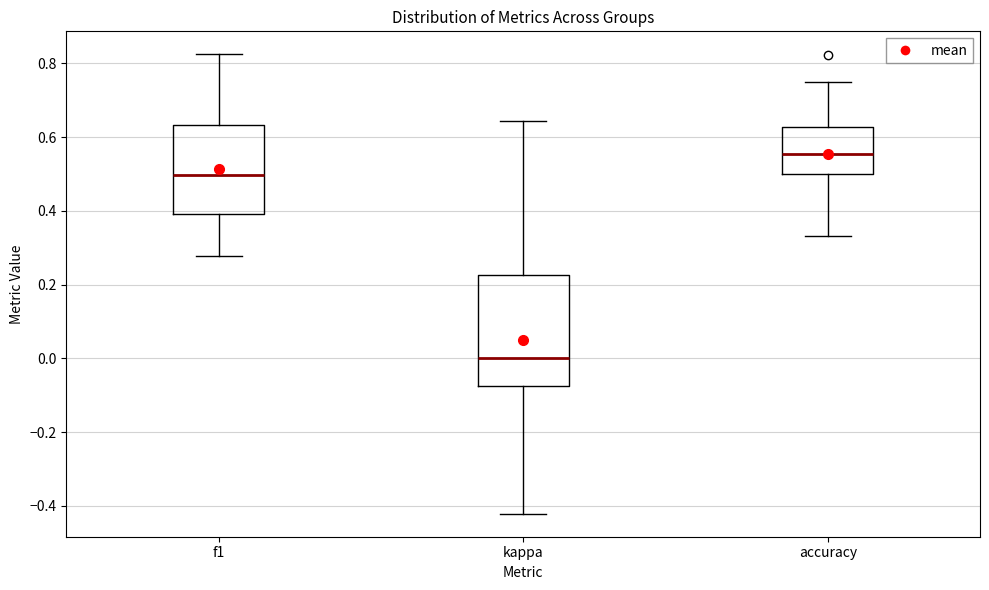

Reading left to right, read every box against the y-axis: the position of its median line, the range the box covers, and the ends of its whiskers. The values are not printed on the chart, so give them approximately, as read against the axis.

f1: median 0.50, box 0.40 to 0.64, whiskers 0.28 to 0.82
kappa: median 0.00, box -0.08 to 0.22, whiskers -0.42 to 0.64
accuracy: median 0.56, box 0.50 to 0.62, whiskers 0.34 to 0.76